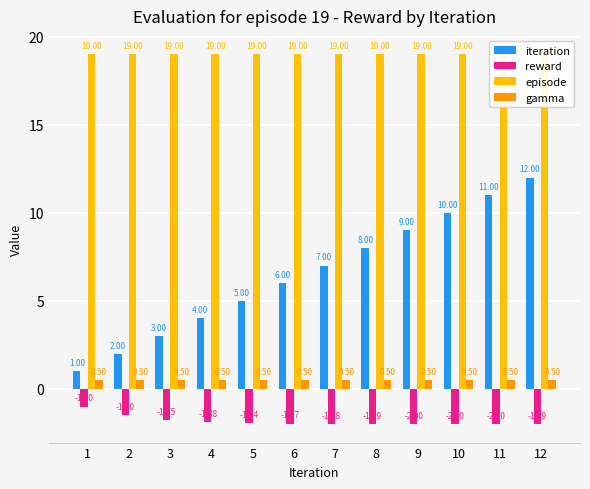

Reading right to left, extract all data points from this chart.

iteration: 12=12.0	11=11.0	10=10.0	9=9.0	8=8.0	7=7.0	6=6.0	5=5.0	4=4.0	3=3.0	2=2.0	1=1.0
reward: 12=-2.0	11=-2.0	10=-2.0	9=-2.0	8=-2.0	7=-2.0	6=-2.0	5=-1.9	4=-1.9	3=-1.8	2=-1.5	1=-1.0
episode: 12=19.0	11=19.0	10=19.0	9=19.0	8=19.0	7=19.0	6=19.0	5=19.0	4=19.0	3=19.0	2=19.0	1=19.0
gamma: 12=0.5	11=0.5	10=0.5	9=0.5	8=0.5	7=0.5	6=0.5	5=0.5	4=0.5	3=0.5	2=0.5	1=0.5